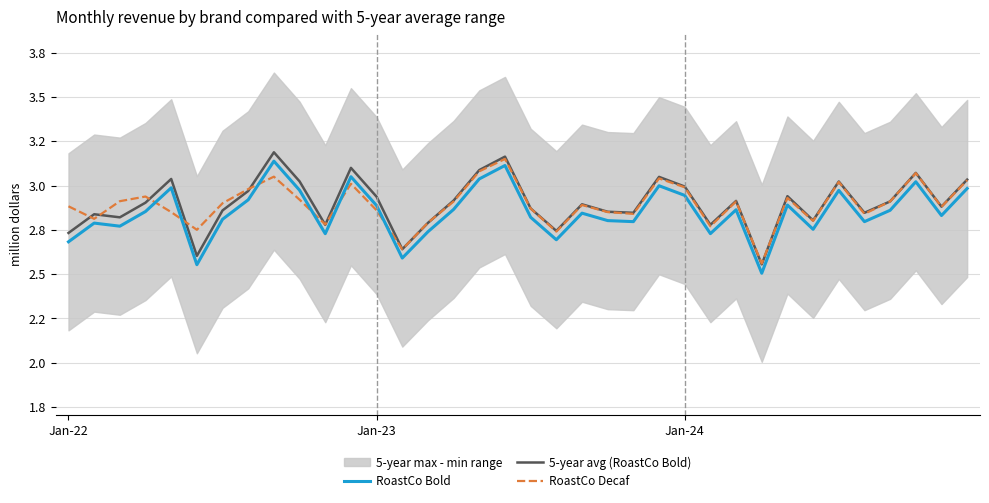

Does the chart display data point markers on the line(s)?

No